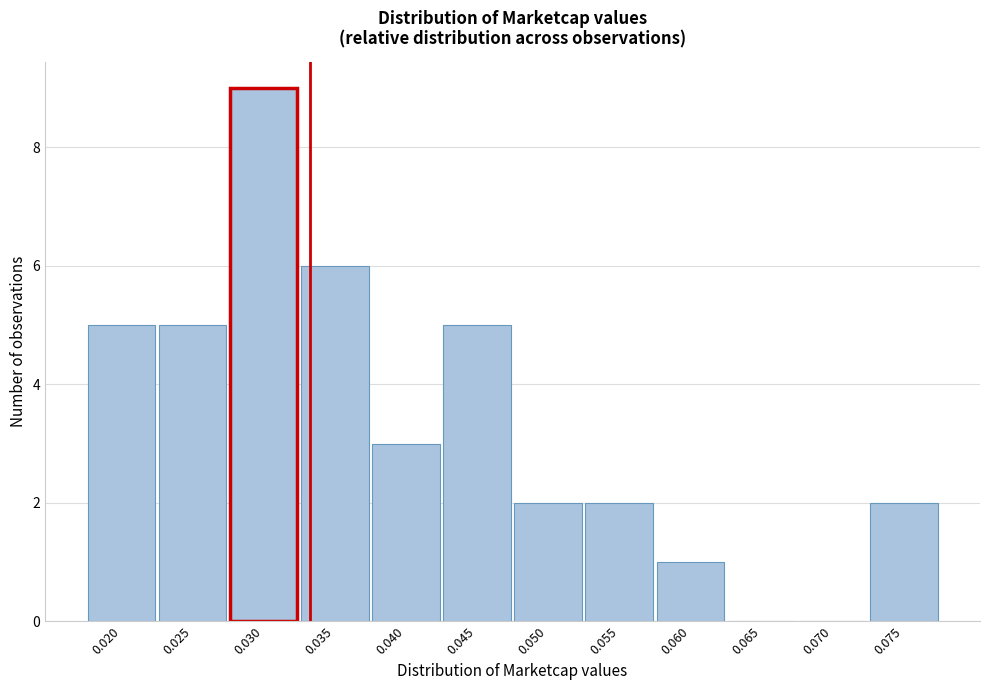

Reading left to right, list all the values displayed in this chart.

0.020=5	0.025=5	0.030=9	0.035=6	0.040=3	0.045=5	0.050=2	0.055=2	0.060=1	0.065=0	0.070=0	0.075=2